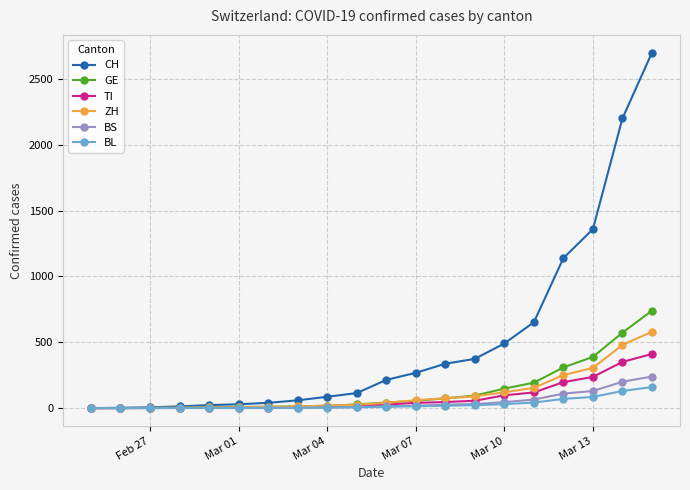

What is the greatest value displayed?

2700